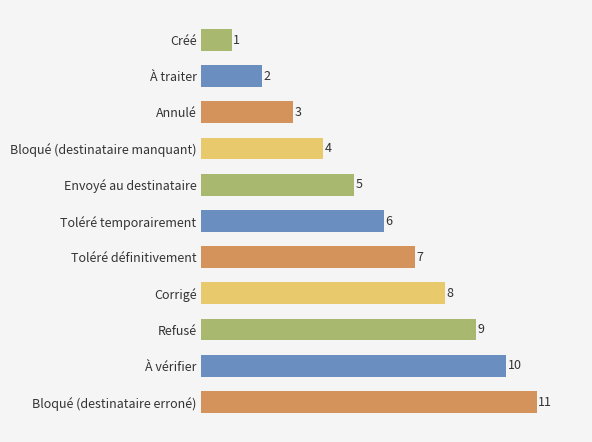

Count the values in the range 3 to 9.

7